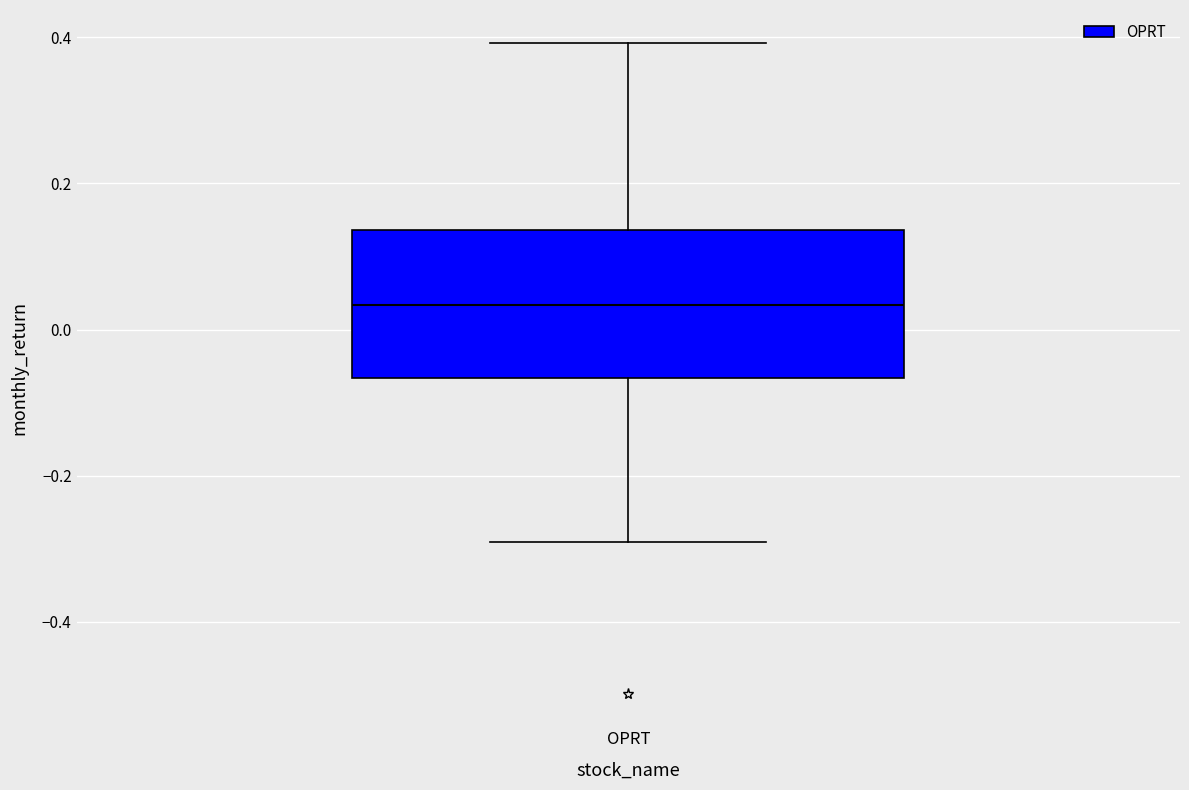

Read this box plot against the y-axis: the position of the median line, the range covered by the box, and the ends of both whiskers. The values are not printed on the chart, so give them approximately, as read against the axis.

median 0.04, box -0.06 to 0.14, whiskers -0.30 to 0.40